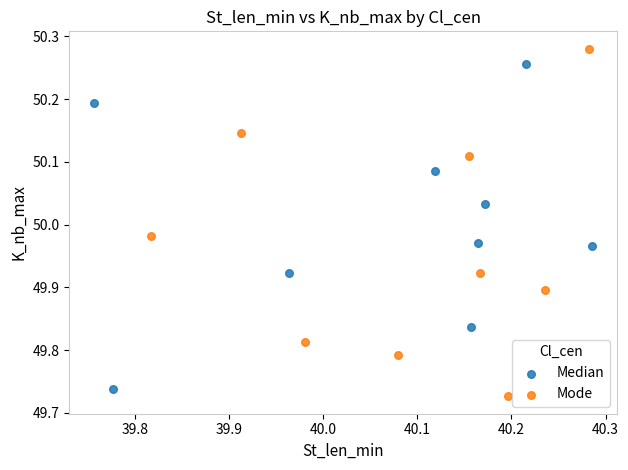

Which series has the widest spread of Y values?

Mode